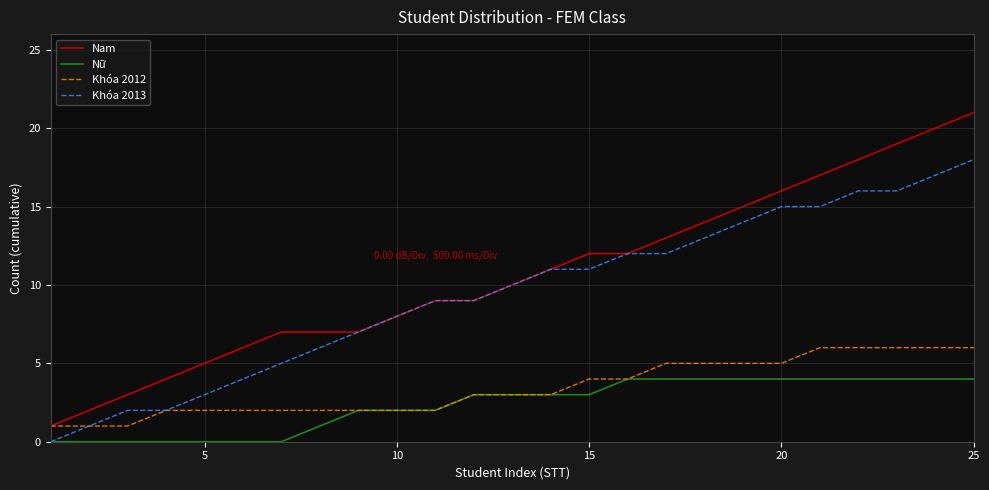

Which series has the largest range (max minus min)?

Nam